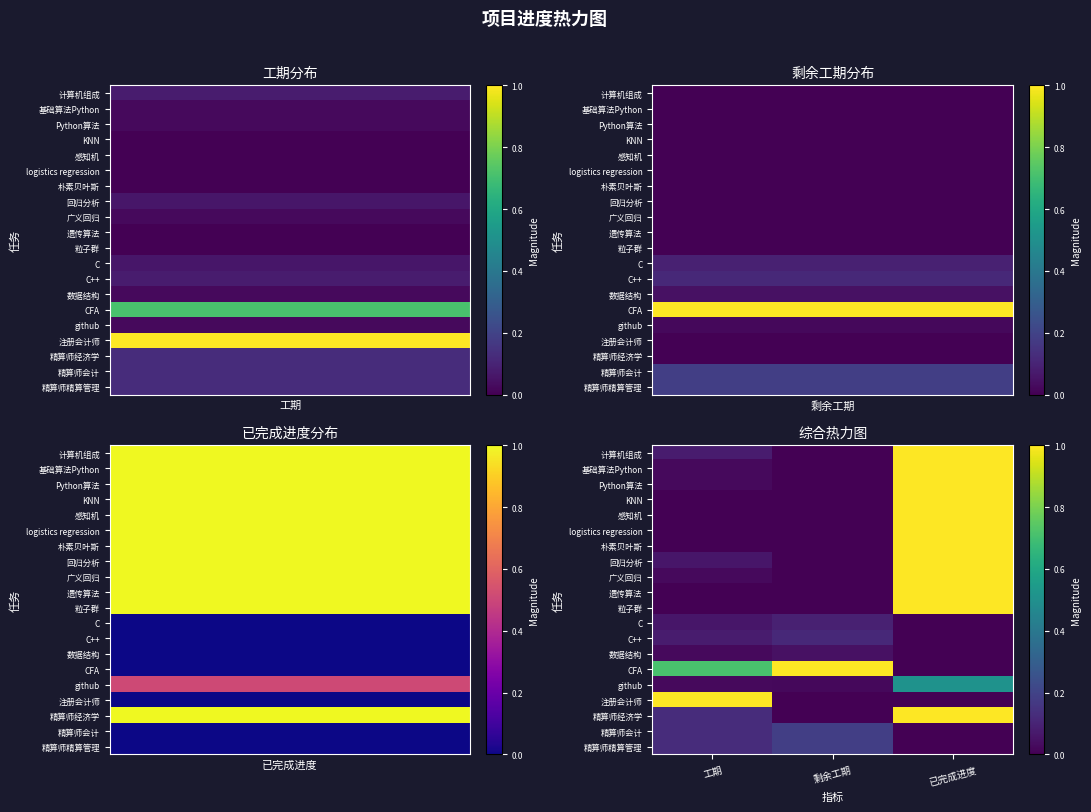

Reading left to right, list all the values displayed in this chart.

计算机组成: 工期=0.1	剩余工期=0.0	已完成进度=1.0
基础算法Python: 工期=0.0	剩余工期=0.0	已完成进度=1.0
Python算法: 工期=0.0	剩余工期=0.0	已完成进度=1.0
KNN: 工期=0.0	剩余工期=0.0	已完成进度=1.0
感知机: 工期=0.0	剩余工期=0.0	已完成进度=1.0
logistics regression: 工期=0.0	剩余工期=0.0	已完成进度=1.0
朴素贝叶斯: 工期=0.0	剩余工期=0.0	已完成进度=1.0
回归分析: 工期=0.1	剩余工期=0.0	已完成进度=1.0
广义回归: 工期=0.0	剩余工期=0.0	已完成进度=1.0
遗传算法: 工期=0.0	剩余工期=0.0	已完成进度=1.0
粒子群: 工期=0.0	剩余工期=0.0	已完成进度=1.0
C: 工期=0.1	剩余工期=0.1	已完成进度=0.0
C++: 工期=0.1	剩余工期=0.1	已完成进度=0.0
数据结构: 工期=0.0	剩余工期=0.0	已完成进度=0.0
CFA: 工期=0.7	剩余工期=1.0	已完成进度=0.0
github: 工期=0.0	剩余工期=0.0	已完成进度=0.5
注册会计师: 工期=1.0	剩余工期=0.0	已完成进度=0.0
精算师经济学: 工期=0.1	剩余工期=0.0	已完成进度=1.0
精算师会计: 工期=0.1	剩余工期=0.2	已完成进度=0.0
精算师精算管理: 工期=0.1	剩余工期=0.2	已完成进度=0.0